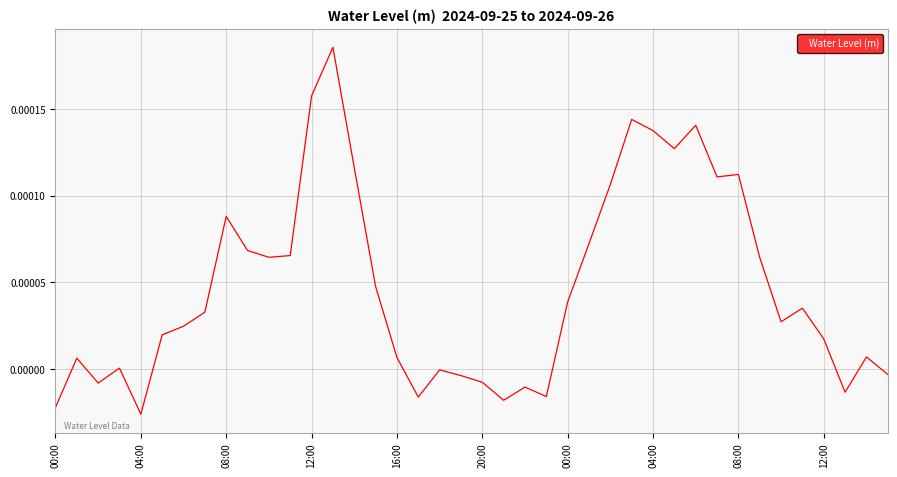

How many lines are shown in the chart?

1